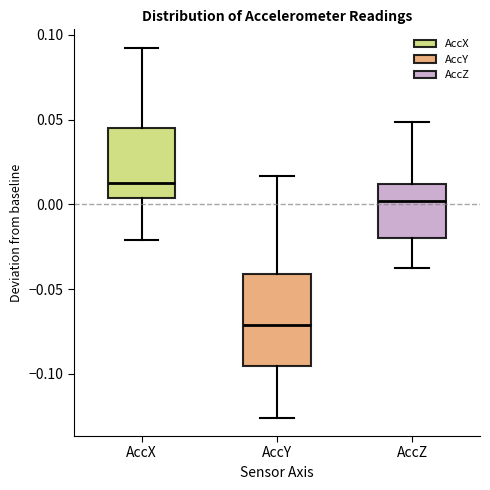

Where is the upper edge of the box for AccY on the y-axis? The values are not printed on the chart, so give them approximately, as read against the axis.

-0.040